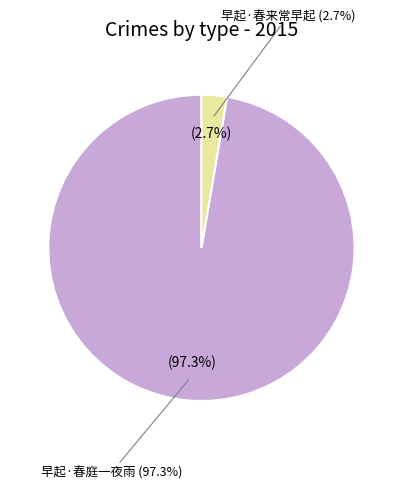

Is 早起·春来常早起 the majority of the pie?

No